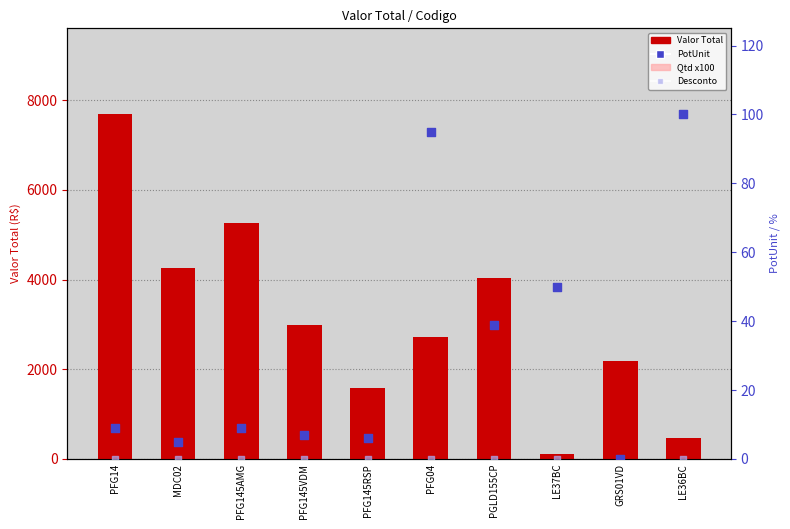

What is the total value across all series at MDC02?

4364.9